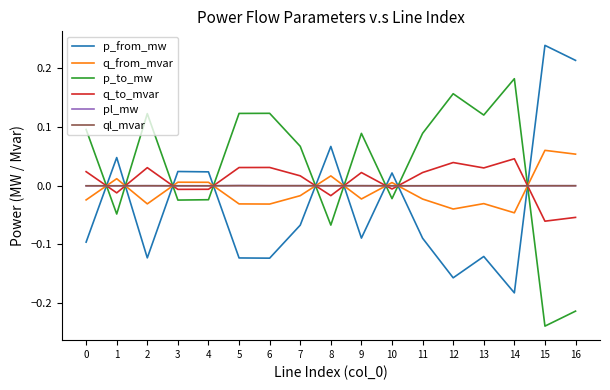

Is the value of p_to_mw at 9 greater than the value of q_to_mvar at 4?

Yes